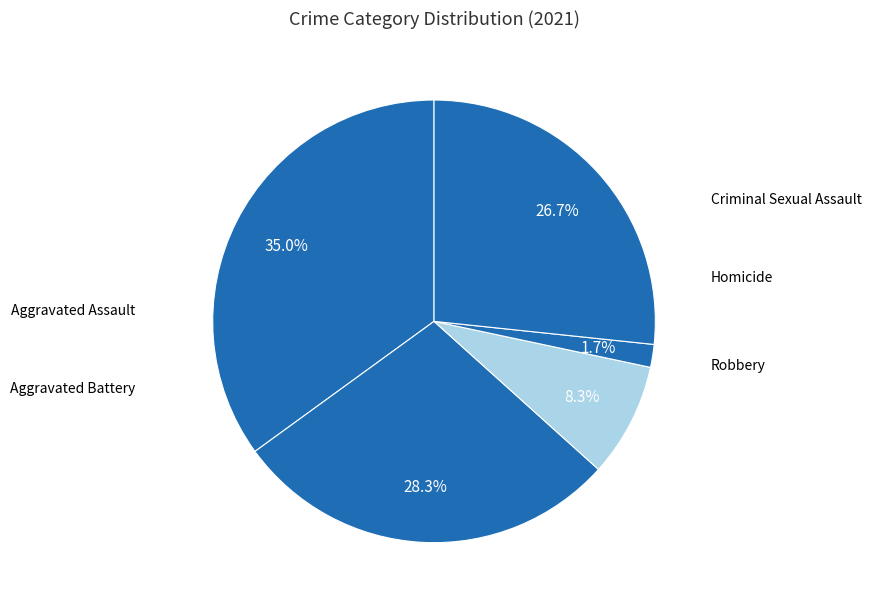

What is the smallest slice in the pie chart?

Homicide